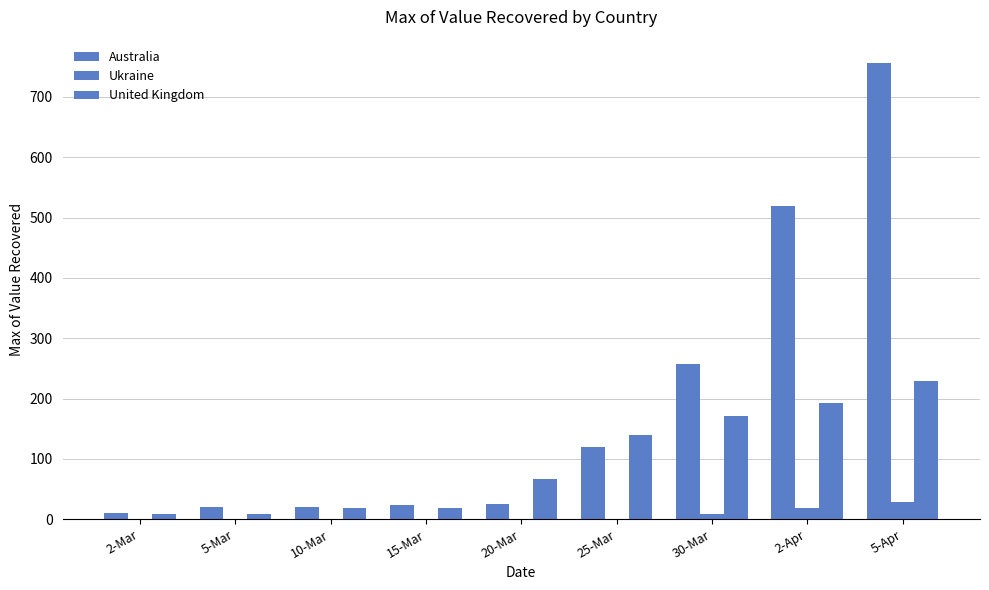

Is the value of United Kingdom at 20-Mar greater than the value of Australia at 5-Apr?

No